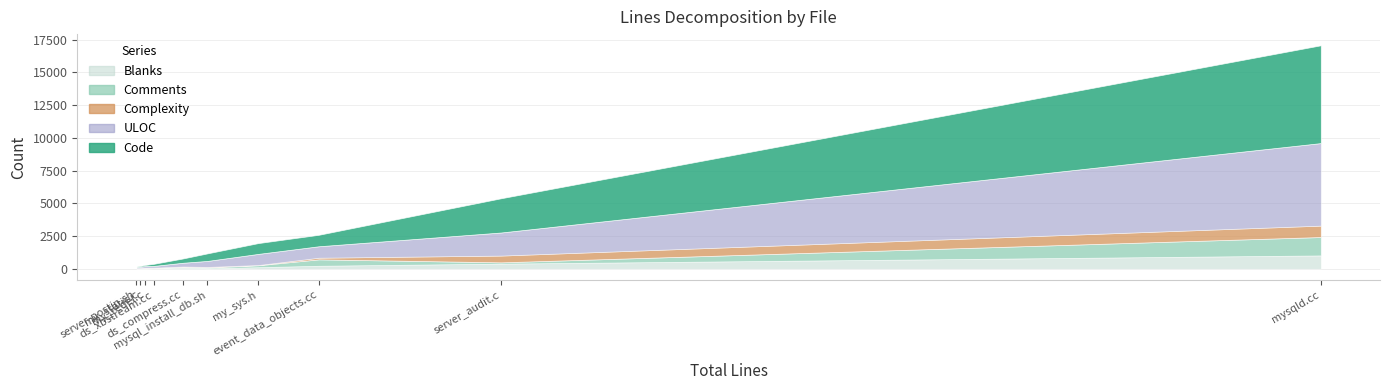

What is the value of the Complexity point at the 5th from the left?

18